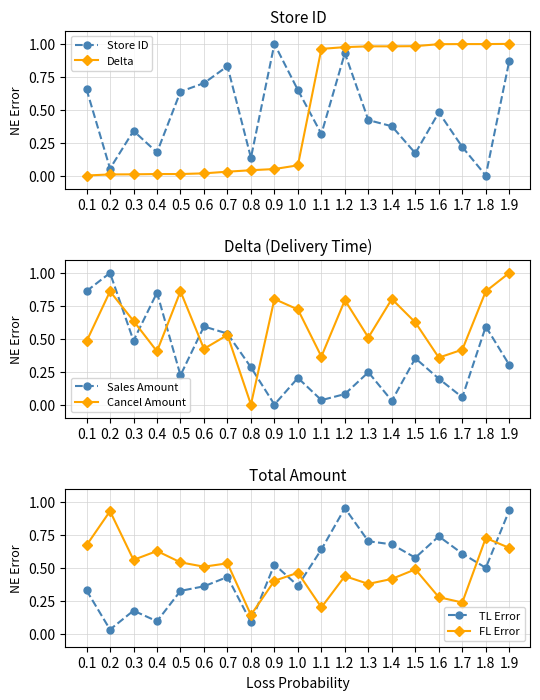

After their last crossing, which series has the higher values: Sales Amount or TL Error?

TL Error